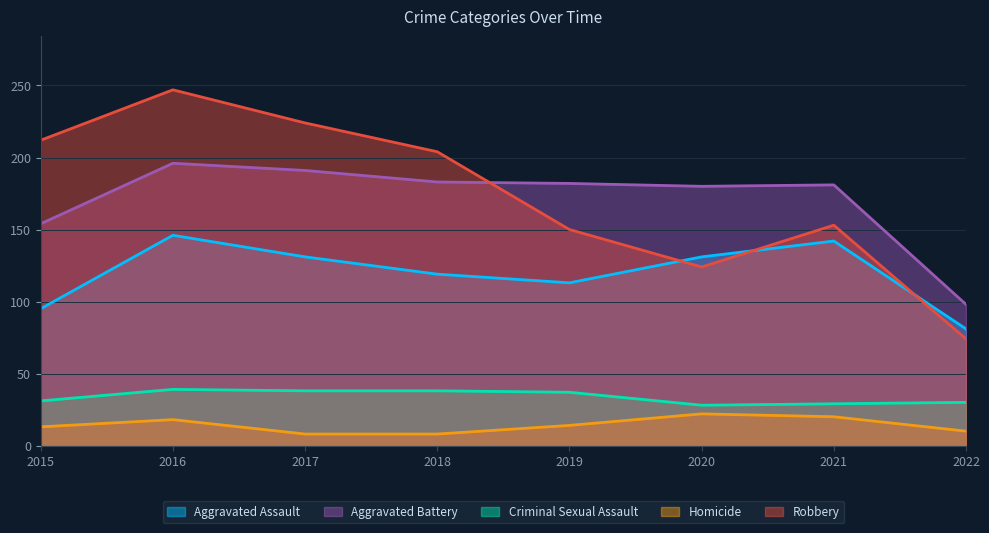

At which category is the sum across all series the highest?

2016